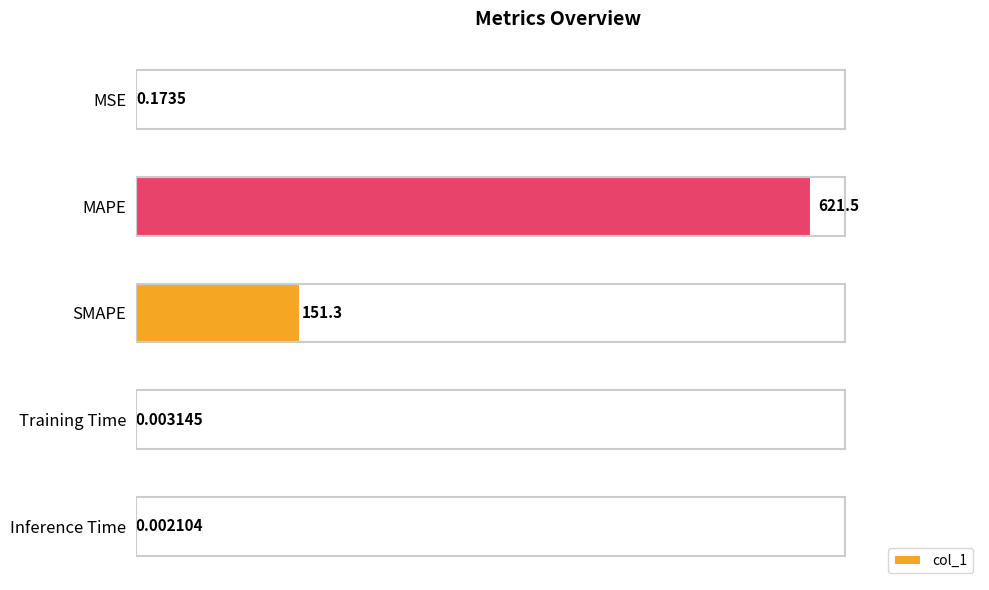

What is the sum of the values at MSE and MAPE?

621.7